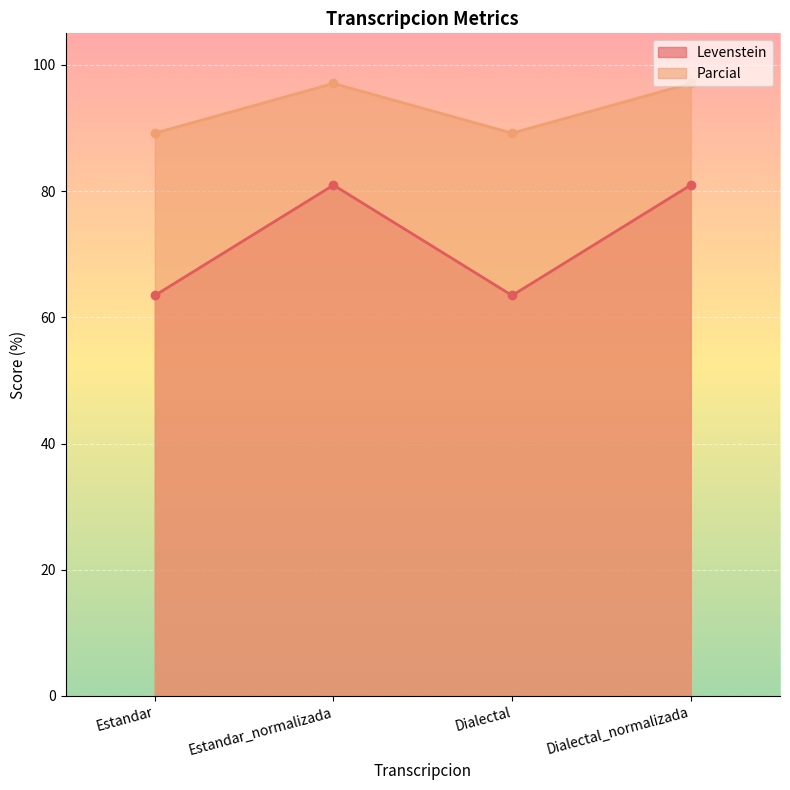

What is the greatest value displayed?

97.1